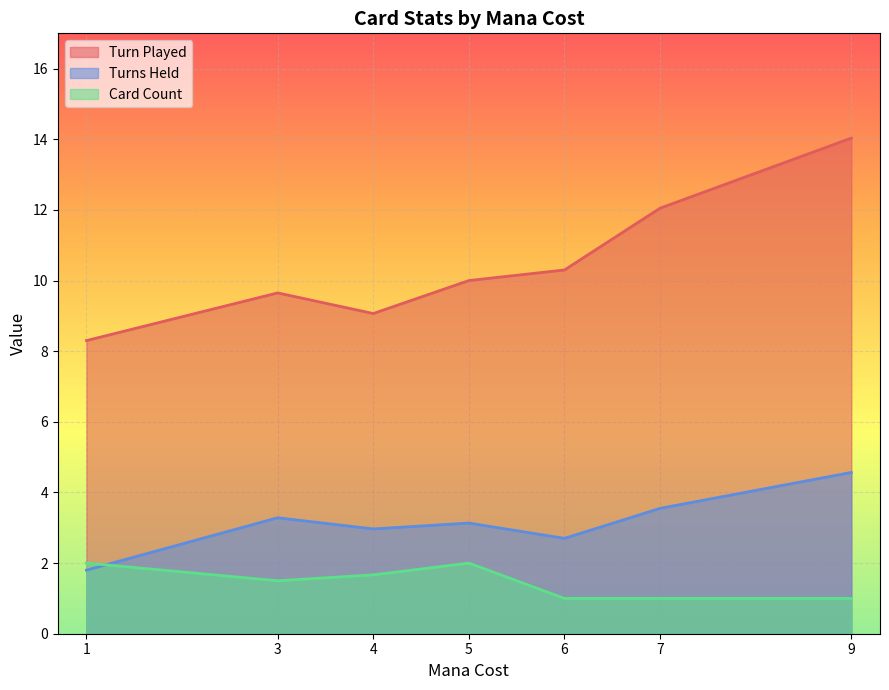

Is the value of Turns Held at 19 greater than the value of Card Count at 13?

Yes